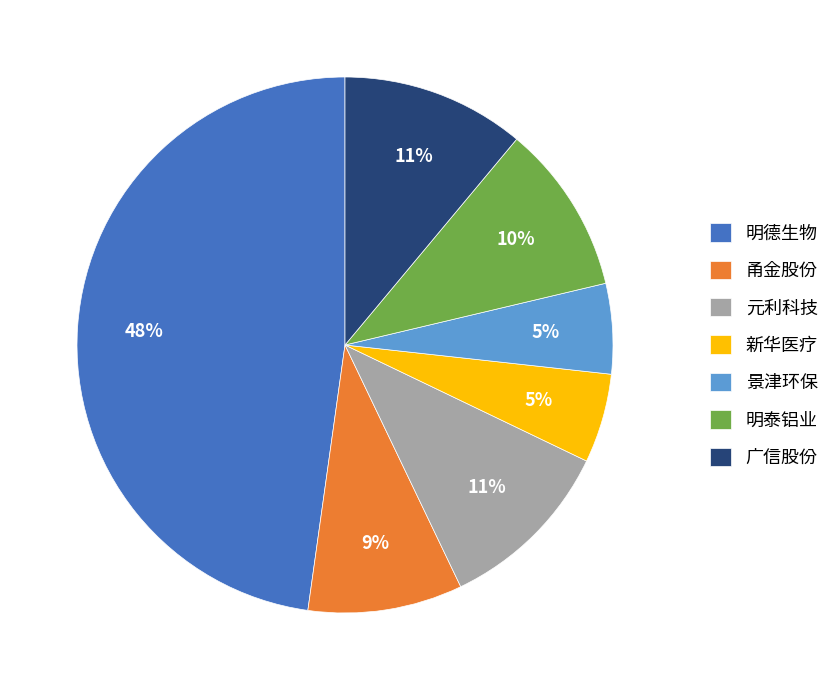

Count the number of slices in the pie.

7